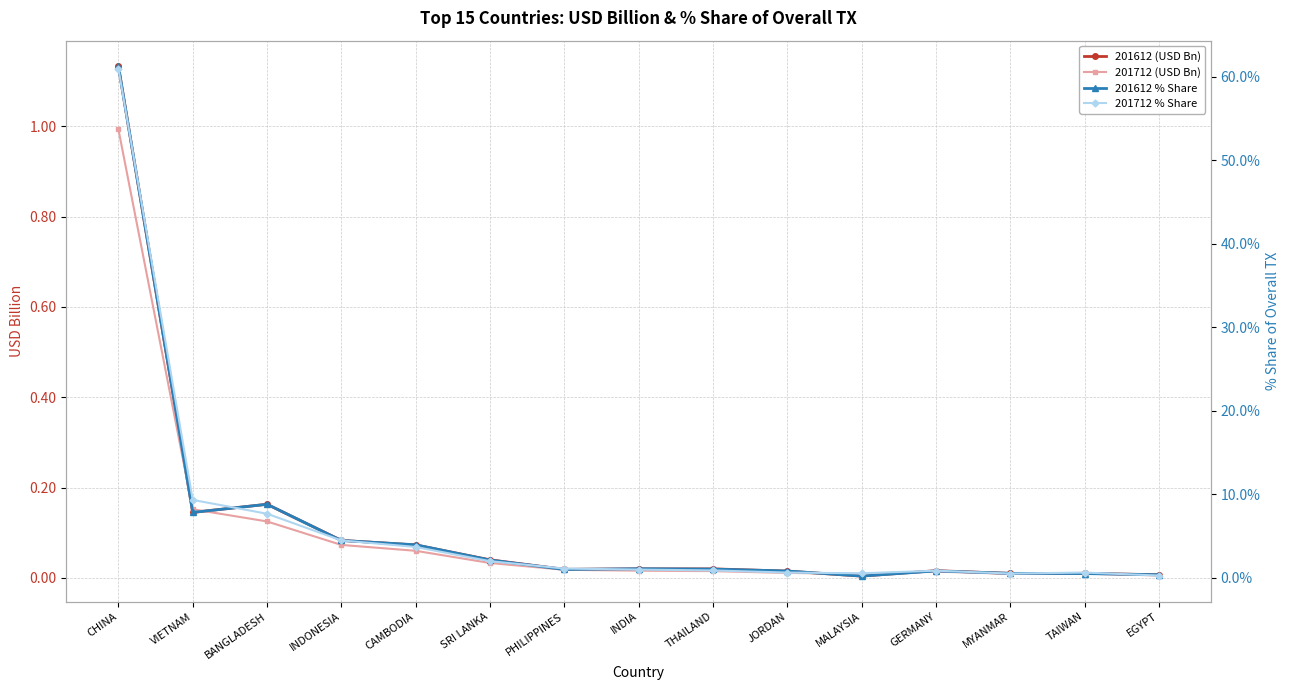

What is the difference between the 201612 (USD Bn) values at MYANMAR and VIETNAM?

0.1